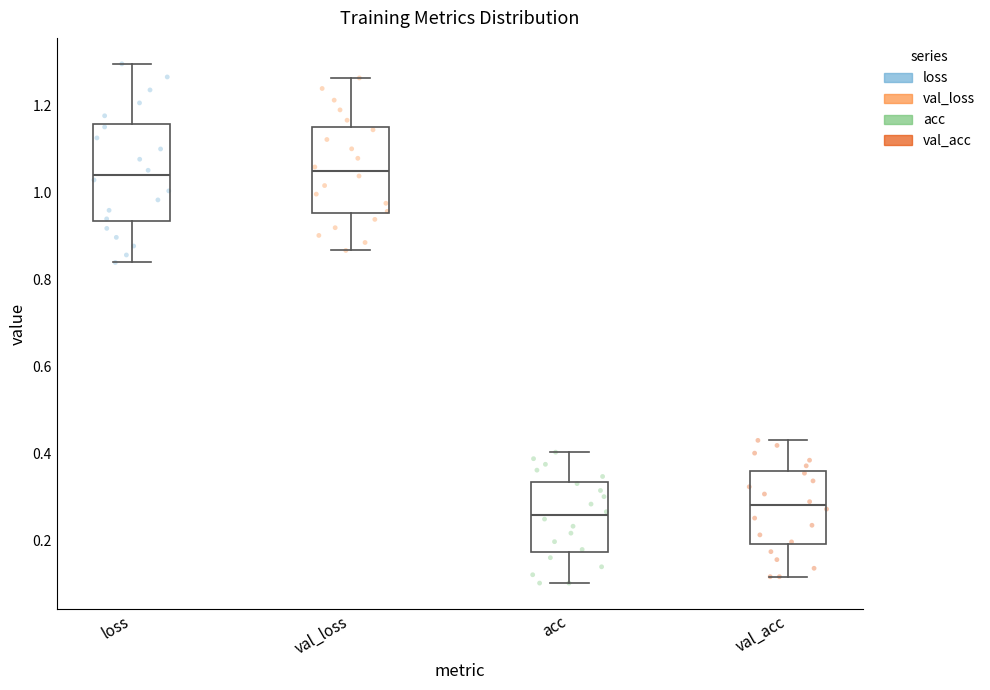

Reading left to right, transcribe this box plot: for each box, give where its median line is, the range the box spans, and where its two whiskers end, as read against the y-axis. The values are not printed on the chart, so give them approximately, as read against the axis.

loss: median 1.04, box 0.94 to 1.16, whiskers 0.84 to 1.30
val_loss: median 1.04, box 0.96 to 1.14, whiskers 0.86 to 1.26
acc: median 0.26, box 0.18 to 0.34, whiskers 0.10 to 0.40
val_acc: median 0.28, box 0.20 to 0.36, whiskers 0.12 to 0.42